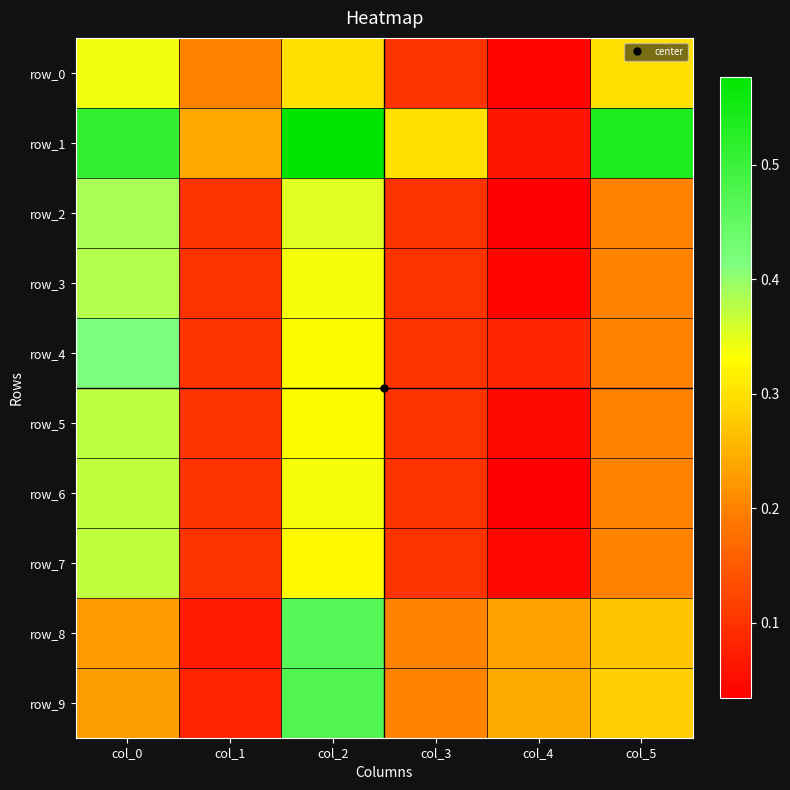

The row_4 series shows 0.4 at col_0. True or false?

True